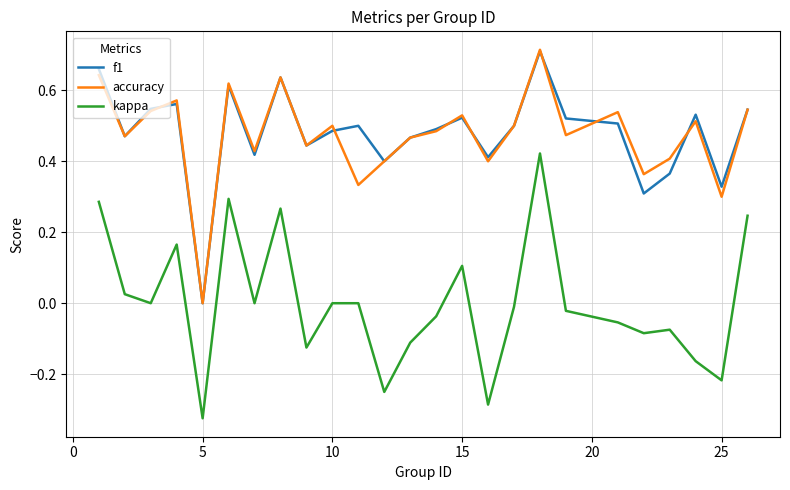

True or false: accuracy and kappa cross at least once.

False